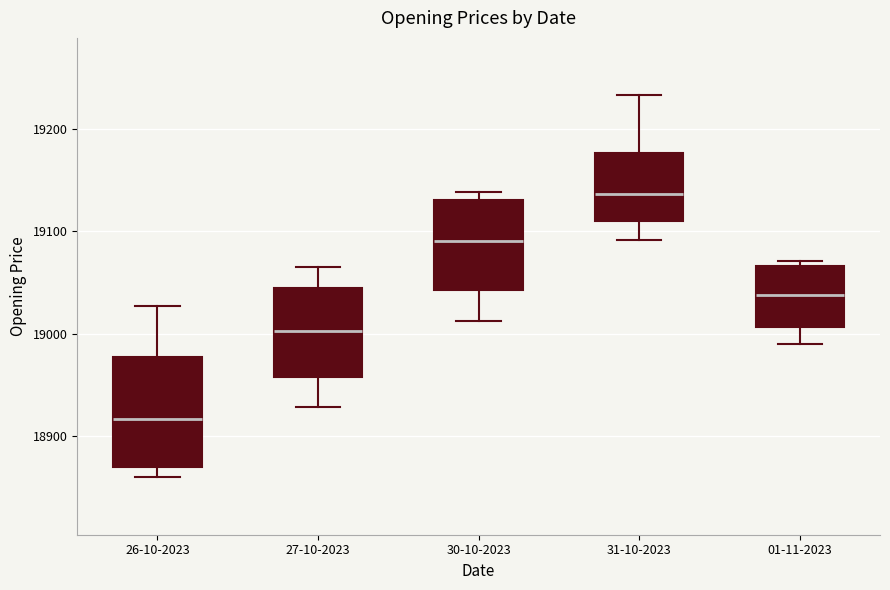

Which box has the highest median line?

31-10-2023